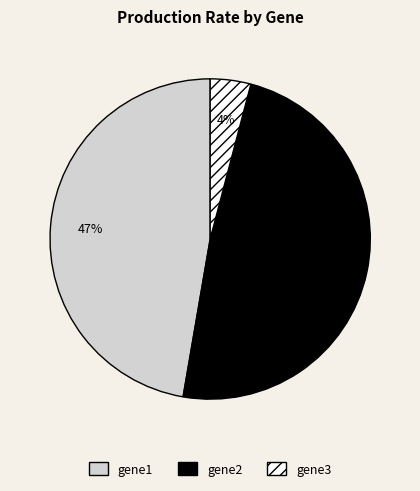

Count the number of slices in the pie.

3